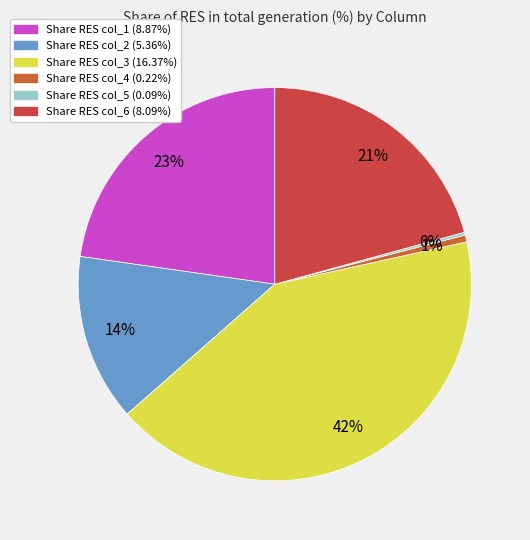

What is the smallest slice in the pie chart?

col_5